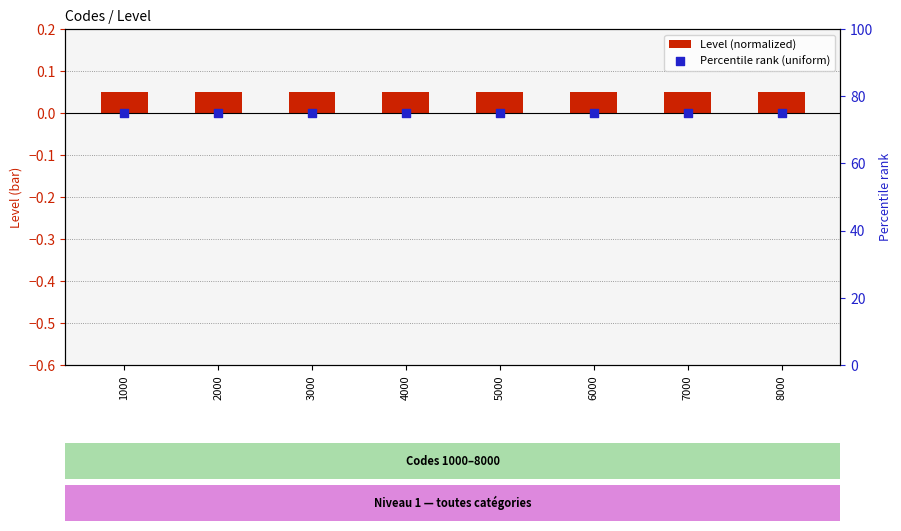

Which series contains the lowest Y value?

Level (normalized)